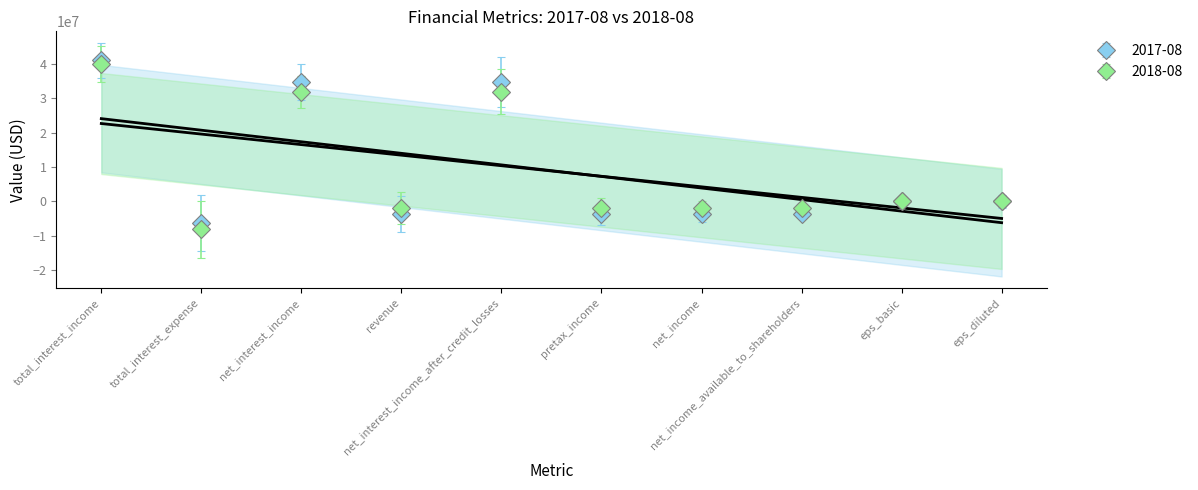

Between pretax_income and eps_basic, which series saw the biggest shift?

2017-08